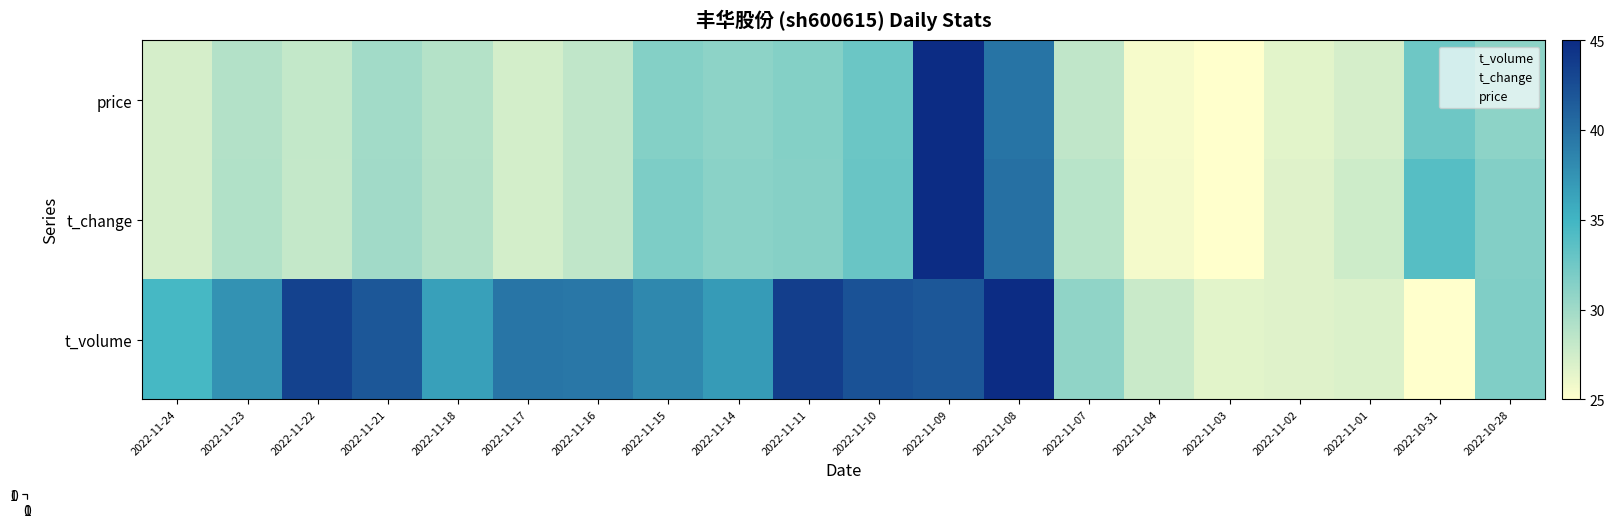

At which category does the chart reach its minimum across all series?

2022-11-24